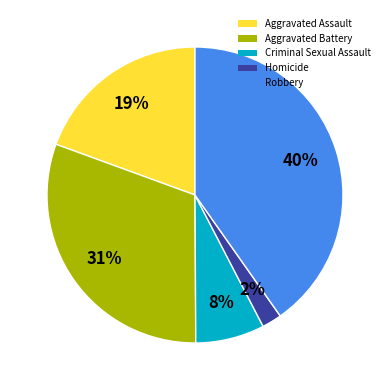

Which has a higher value, Aggravated Battery or Aggravated Assault?

Aggravated Battery